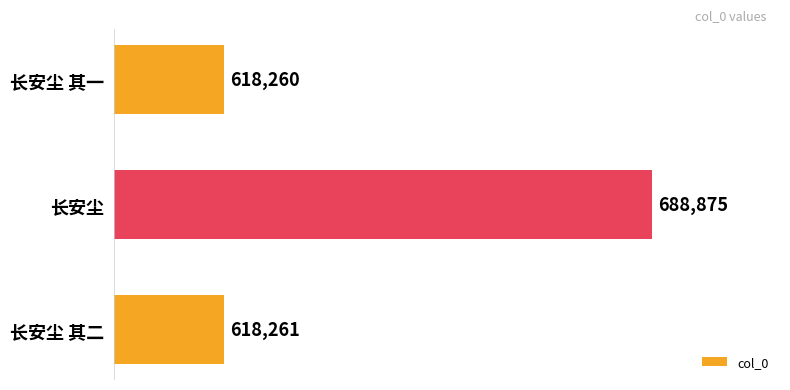

Which category has the highest value across all series?

长安尘